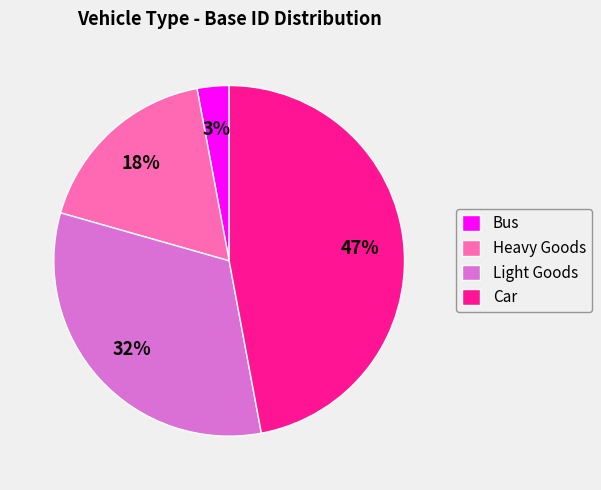

To the nearest percent, what portion does Heavy Goods represent?

18%